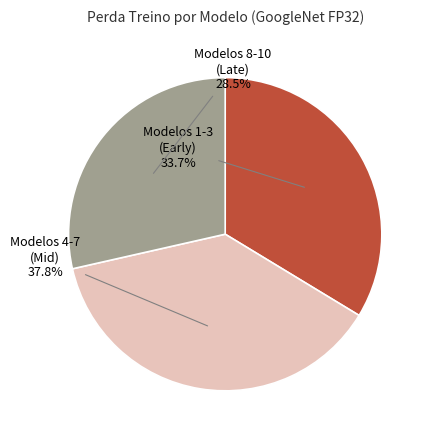

How many slices are in this pie chart?

3